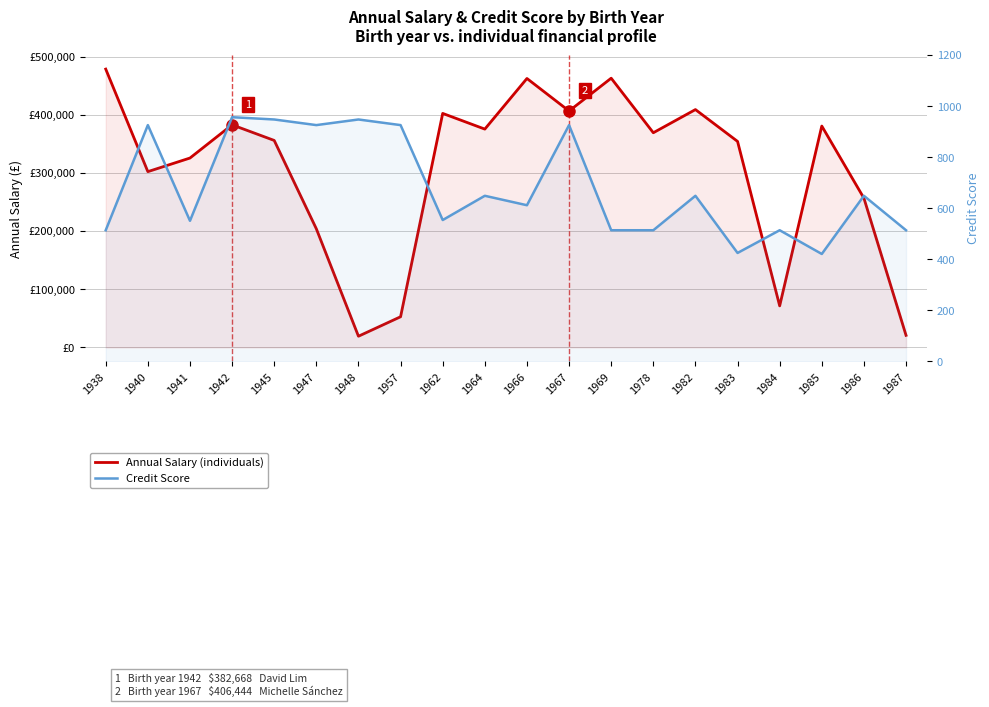

What is the smallest value displayed?

421